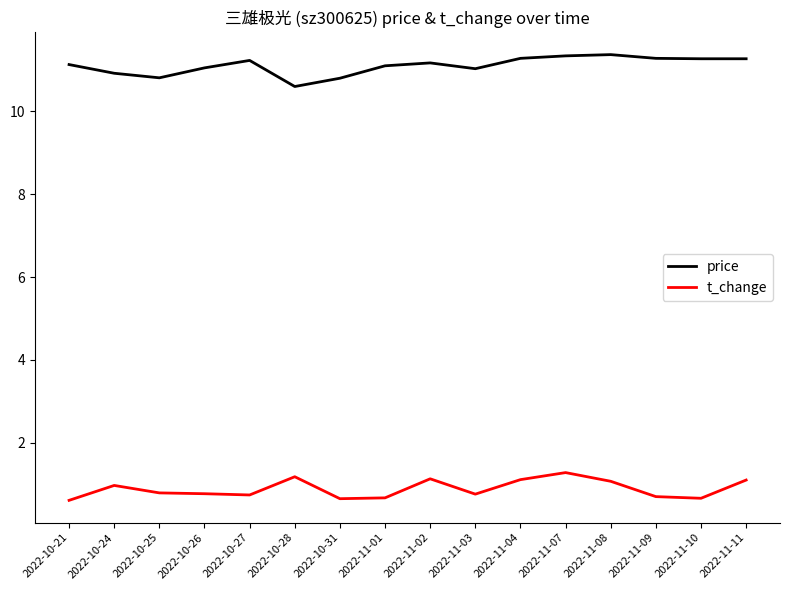

True or false: t_change and price intersect in this chart.

False